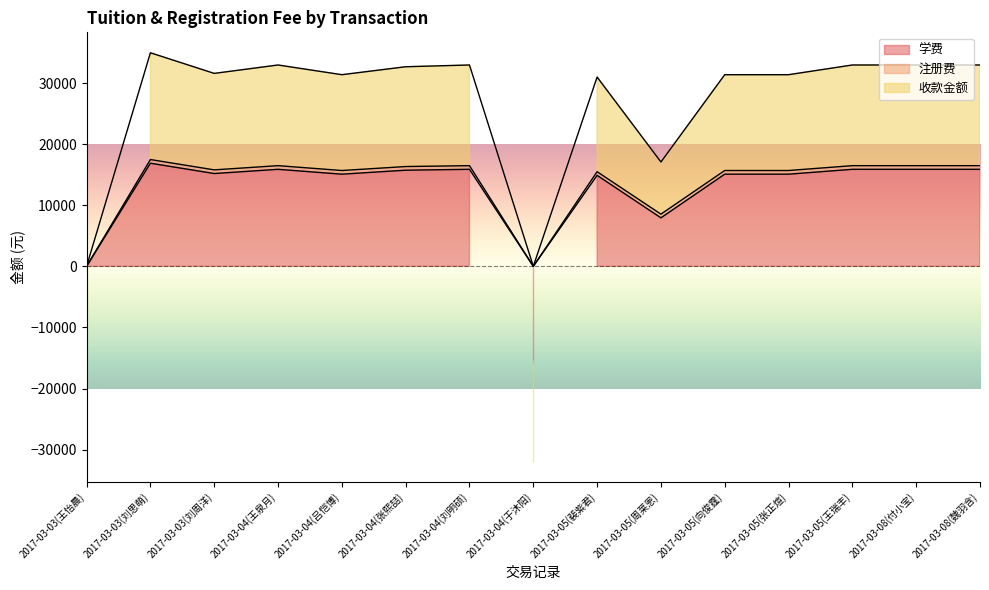

Which category has the lowest value in the 注册费 series?

2017-03-04(于沐阳)